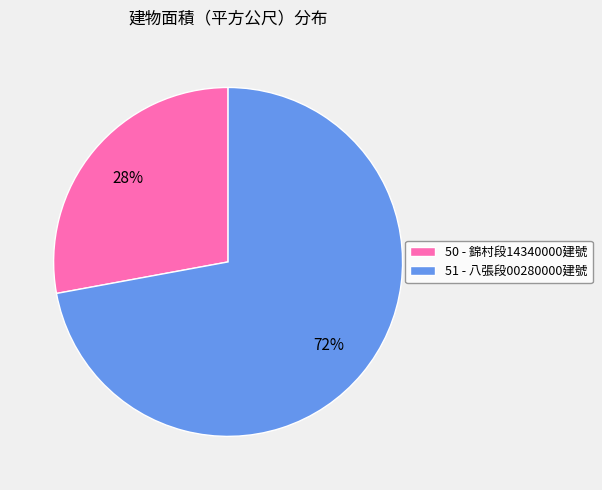

To the nearest percent, what is the difference between the largest and smallest slice percentages?

44%